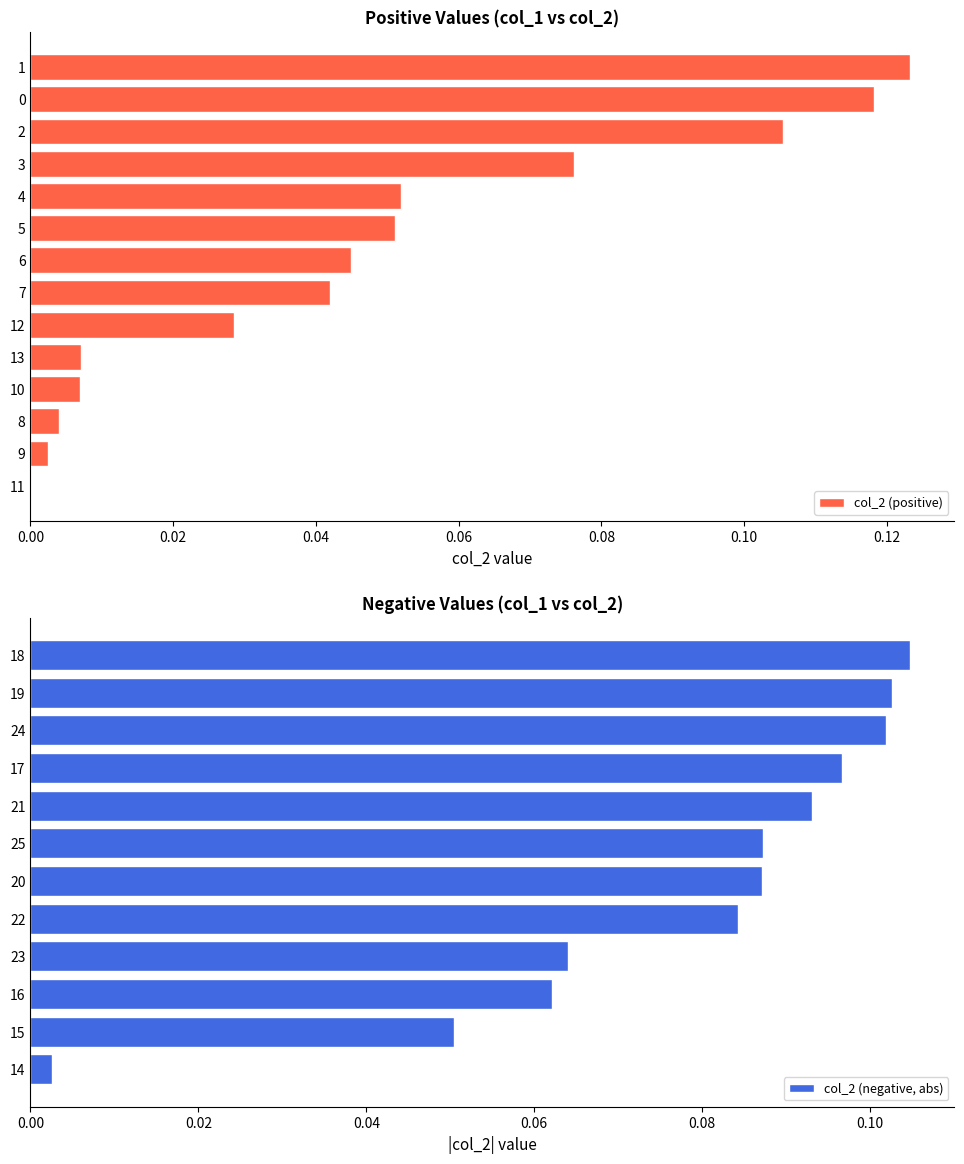

At which category does the chart reach its peak across all series?

1